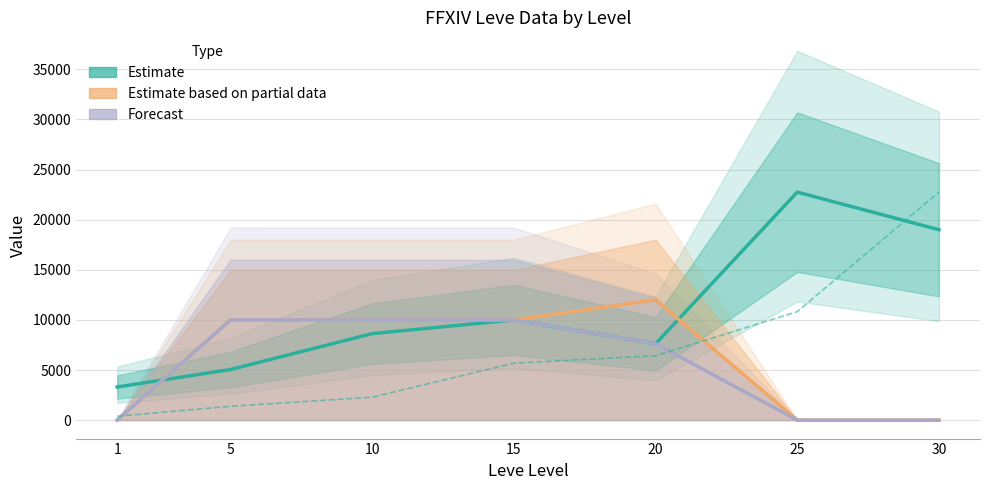

Reading left to right, extract all data points from this chart.

Estimate (currentAveragePrice): 1=3307.0	5=5052.5	10=8631.6	15=10000.0	20=7620.0	25=22750.0	30=19000.0
Estimate based on partial data (LevePriceHQ): 1=0.0	5=9999.0	10=10000.0	15=10000.0	20=12000.0	25=0.0	30=0.0
Forecast (currentAveragePriceHQ): 1=0.0	5=9999.0	10=10000.0	15=10000.0	20=7620.0	25=0.0	30=0.0